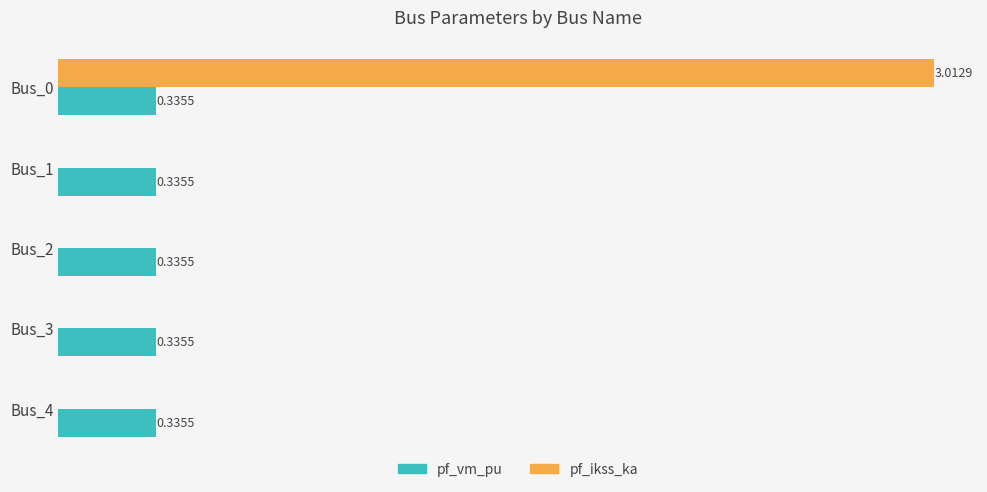

Which series changed the most between Bus_0 and Bus_2?

pf_ikss_ka